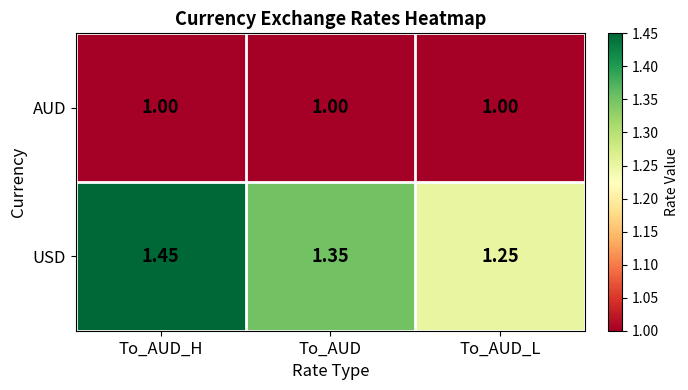

Which label corresponds to the largest value in the chart?

To_AUD_H